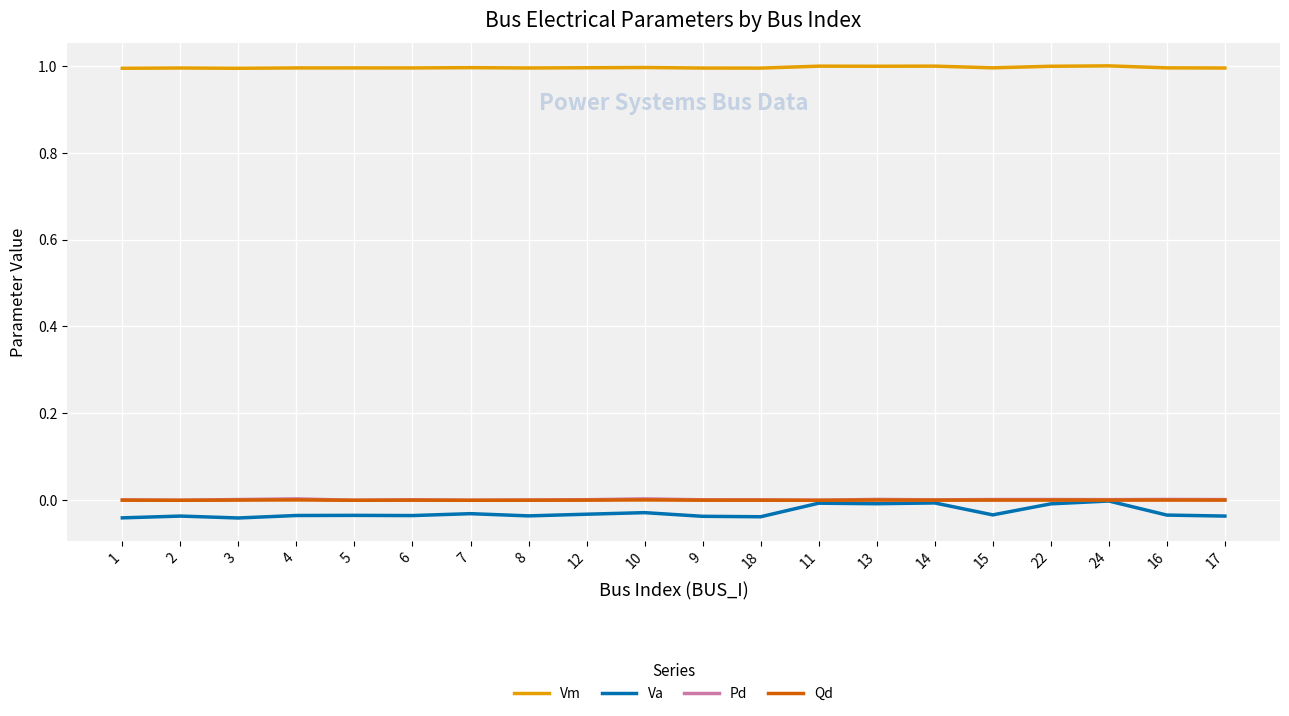

True or false: Qd and Vm intersect in this chart.

False